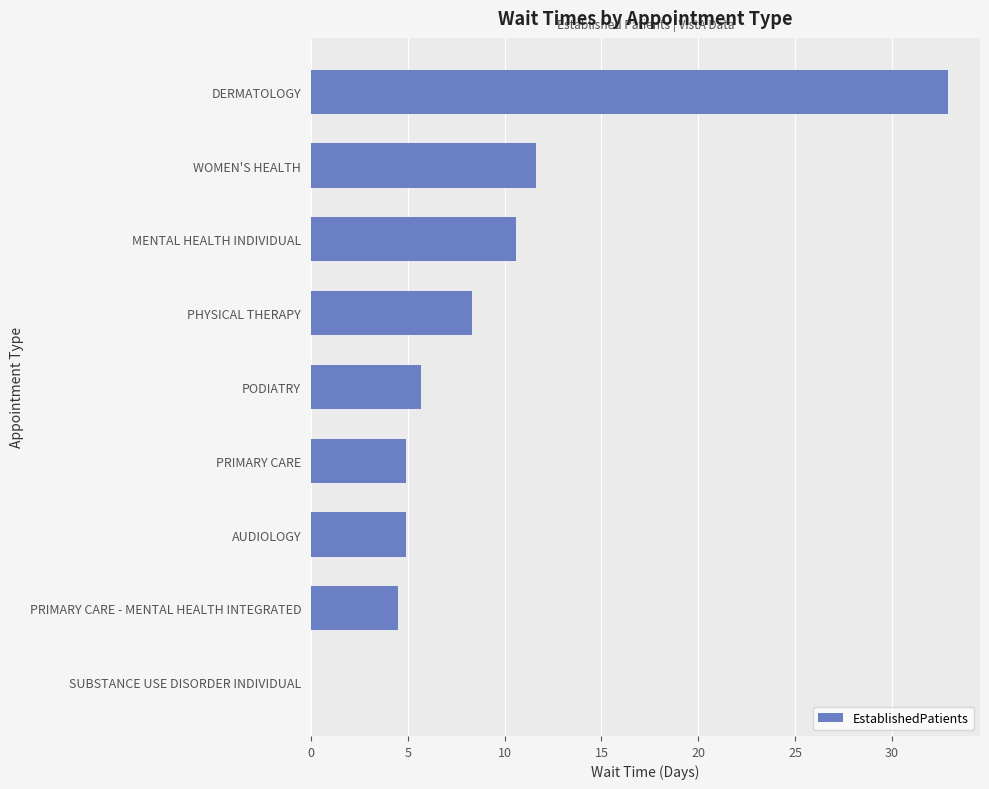

Which label corresponds to the largest value in the chart?

DERMATOLOGY